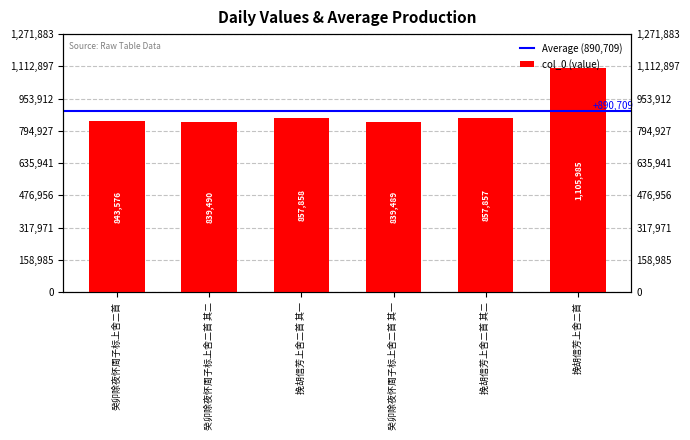

Is it true that the value at 癸卯除夜怀周子标上舍二首 is 843576?

True